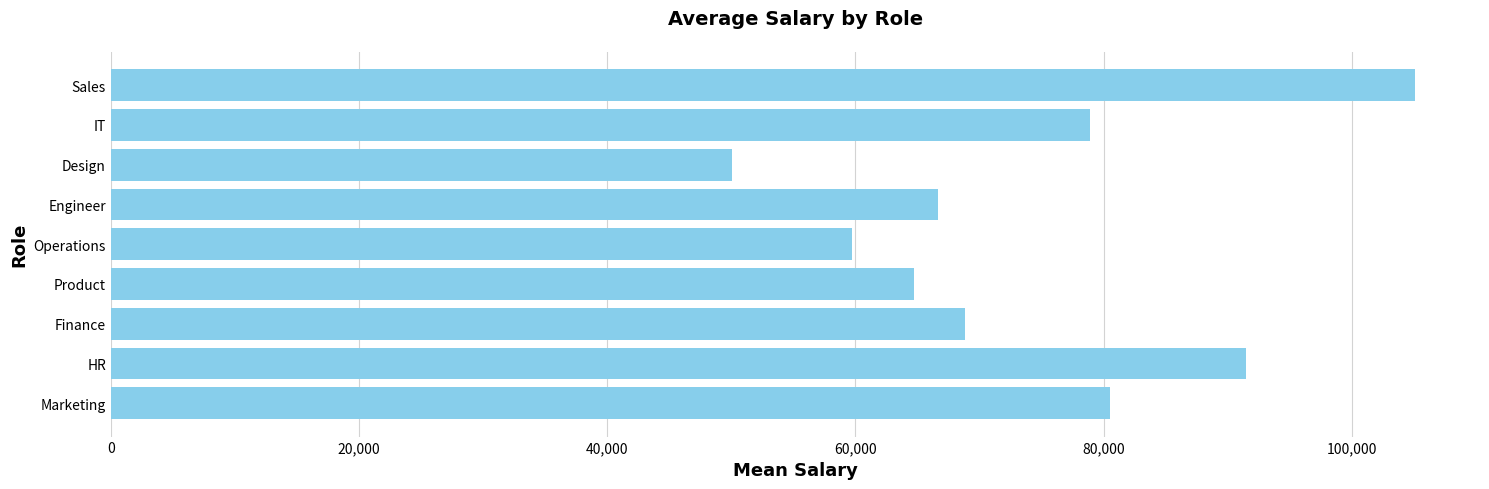

What is the maximum value shown in the chart?

105065.0